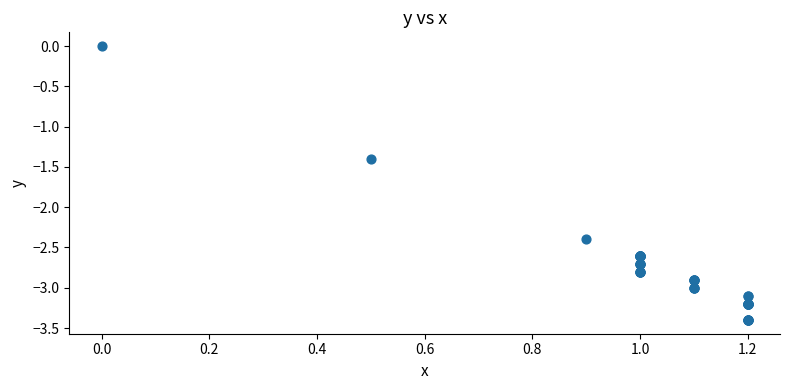

What Y value in the scatter plot is closest to -1?

-1.4